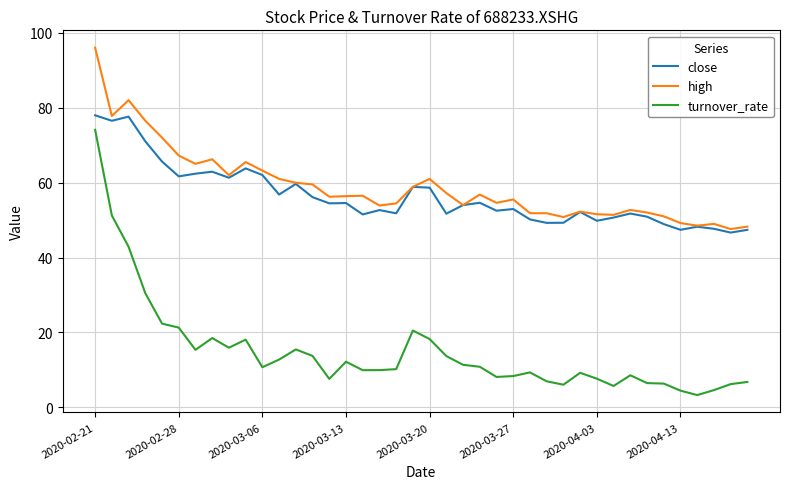

Which series has the widest spread of values?

turnover_rate